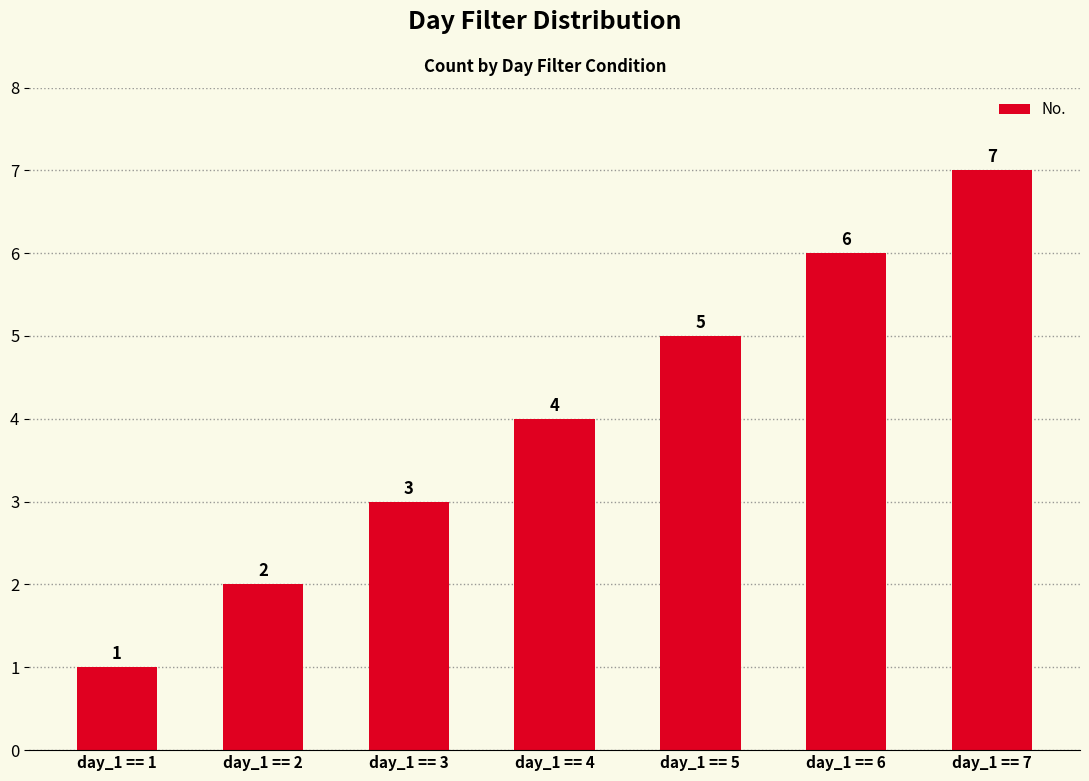

The chart shows a value of 6 at day_1 == 6. True or false?

True